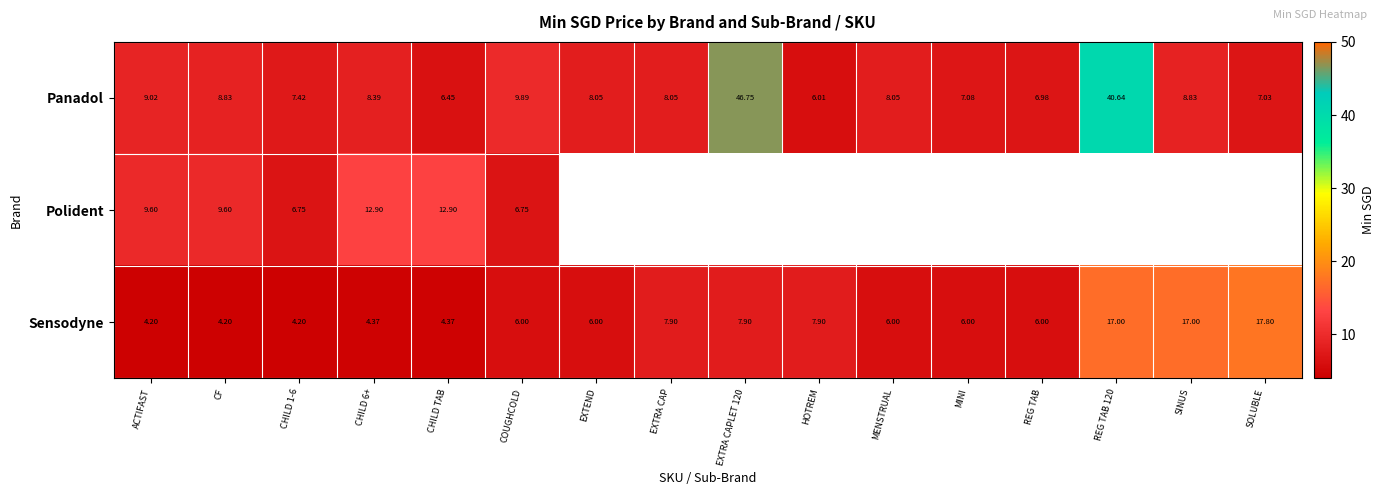

What is the spread (max minus min) of values at CF?

5.4